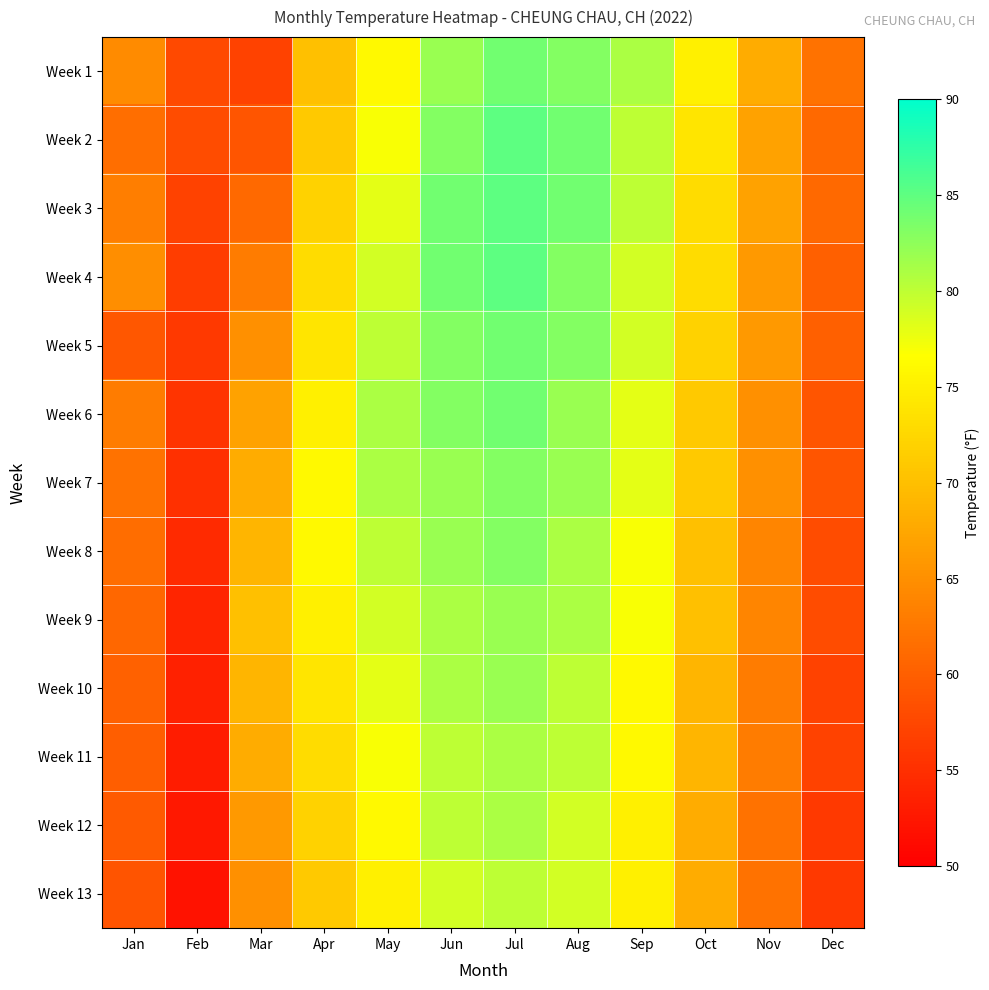

Reading left to right, list all the values displayed in this chart.

Week 1: Jan=64.7	Feb=57.7	Mar=57.0	Apr=70.0	May=76.0	Jun=82.0	Jul=84.0	Aug=83.0	Sep=81.0	Oct=75.0	Nov=68.0	Dec=62.0
Week 2: Jan=61.7	Feb=58.0	Mar=59.0	Apr=71.0	May=77.0	Jun=83.0	Jul=85.0	Aug=84.0	Sep=80.0	Oct=74.0	Nov=67.0	Dec=61.0
Week 3: Jan=63.2	Feb=57.0	Mar=61.0	Apr=72.0	May=78.0	Jun=84.0	Jul=85.0	Aug=84.0	Sep=80.0	Oct=73.0	Nov=67.0	Dec=61.0
Week 4: Jan=64.9	Feb=56.5	Mar=63.0	Apr=73.0	May=79.0	Jun=84.0	Jul=85.0	Aug=83.0	Sep=79.0	Oct=73.0	Nov=66.0	Dec=60.0
Week 5: Jan=59.1	Feb=56.0	Mar=65.0	Apr=74.0	May=80.0	Jun=83.0	Jul=84.0	Aug=83.0	Sep=79.0	Oct=72.0	Nov=66.0	Dec=60.0
Week 6: Jan=63.0	Feb=55.5	Mar=67.0	Apr=75.0	May=81.0	Jun=83.0	Jul=84.0	Aug=82.0	Sep=78.0	Oct=71.0	Nov=65.0	Dec=59.0
Week 7: Jan=62.0	Feb=55.0	Mar=68.0	Apr=76.0	May=81.0	Jun=82.0	Jul=83.0	Aug=82.0	Sep=78.0	Oct=71.0	Nov=65.0	Dec=59.0
Week 8: Jan=61.5	Feb=54.5	Mar=69.0	Apr=76.0	May=80.0	Jun=82.0	Jul=83.0	Aug=81.0	Sep=77.0	Oct=70.0	Nov=64.0	Dec=58.0
Week 9: Jan=60.8	Feb=54.0	Mar=70.0	Apr=75.0	May=79.0	Jun=81.0	Jul=82.0	Aug=81.0	Sep=77.0	Oct=70.0	Nov=64.0	Dec=58.0
Week 10: Jan=60.2	Feb=53.5	Mar=69.0	Apr=74.0	May=78.0	Jun=81.0	Jul=82.0	Aug=80.0	Sep=76.0	Oct=69.0	Nov=63.0	Dec=57.0
Week 11: Jan=59.9	Feb=53.0	Mar=68.0	Apr=73.0	May=77.0	Jun=80.0	Jul=81.0	Aug=80.0	Sep=76.0	Oct=69.0	Nov=63.0	Dec=57.0
Week 12: Jan=59.5	Feb=52.5	Mar=66.0	Apr=72.0	May=76.0	Jun=80.0	Jul=81.0	Aug=79.0	Sep=75.0	Oct=68.0	Nov=62.0	Dec=56.0
Week 13: Jan=58.8	Feb=52.0	Mar=65.0	Apr=71.0	May=75.0	Jun=79.0	Jul=80.0	Aug=79.0	Sep=75.0	Oct=68.0	Nov=62.0	Dec=56.0